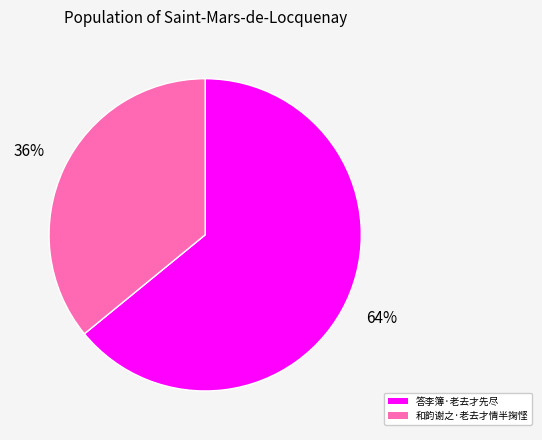

How many segments does this pie chart have?

2